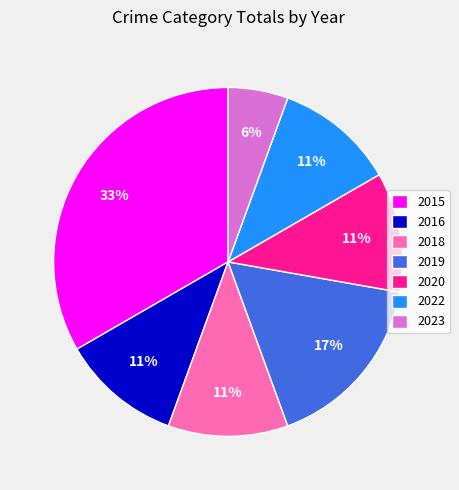

How many segments does this pie chart have?

7